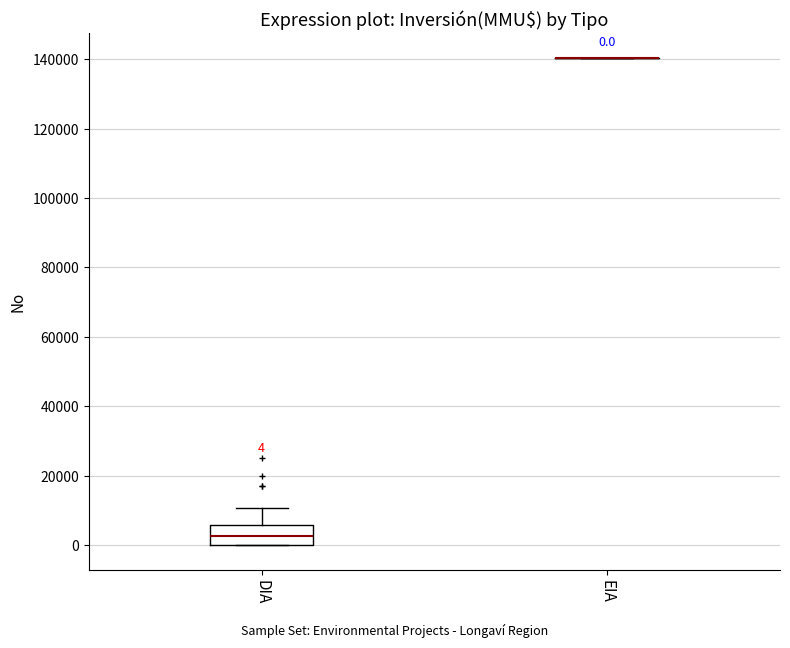

Comparing the boxes themselves (not the whiskers), which one is the tallest?

DIA